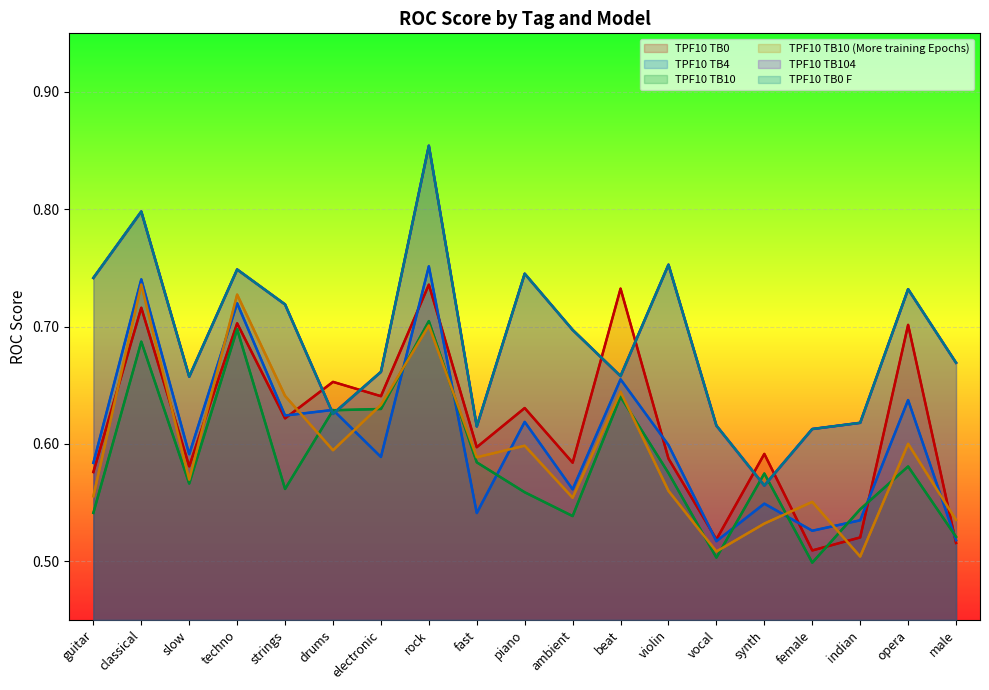

Does the chart display data point markers on the line(s)?

No